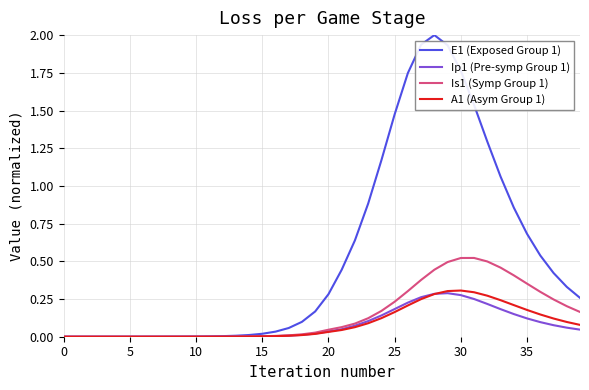

How many lines are shown in the chart?

4